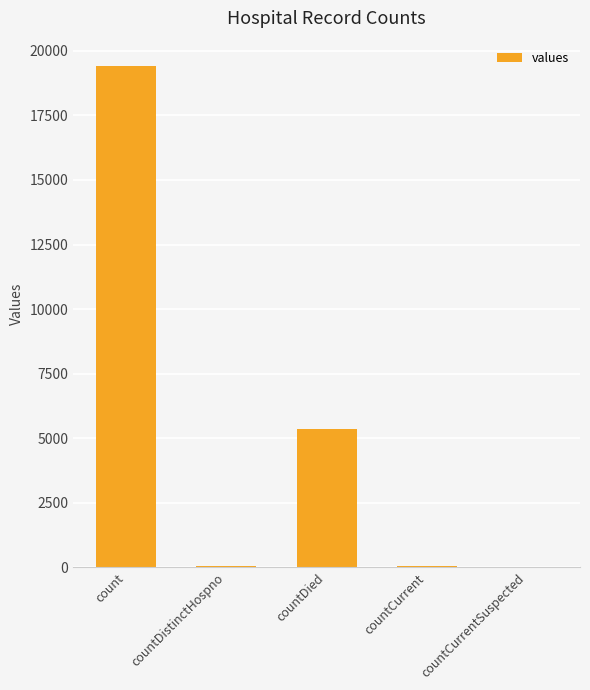

Is it true that the value at count is 32551?

False